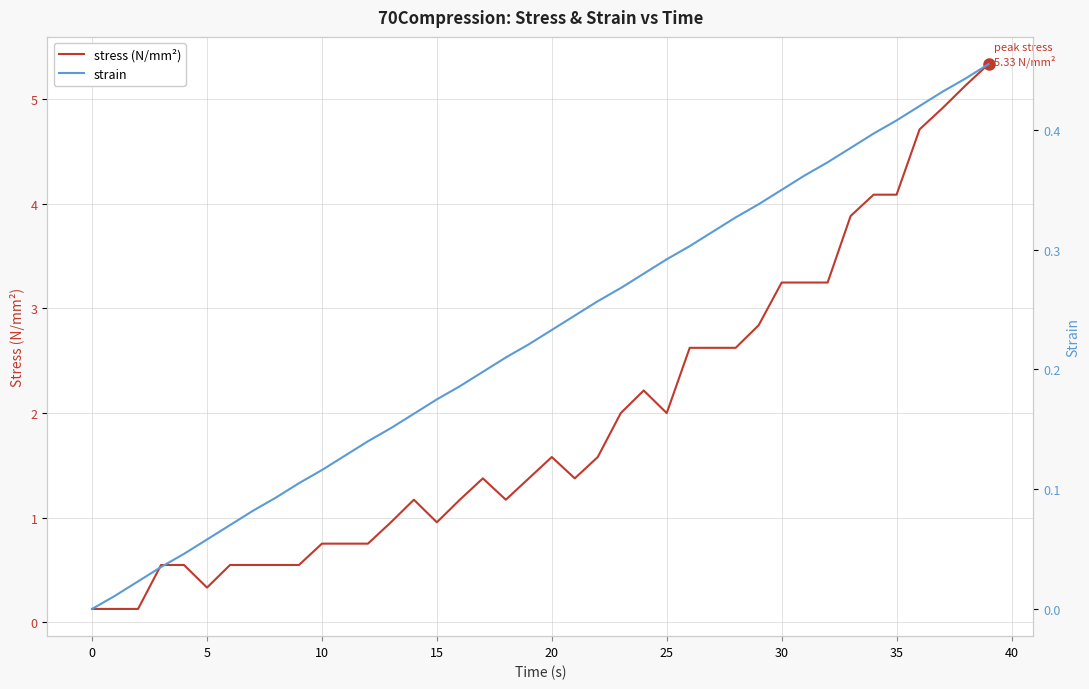

Is it true that stress (N/mm²) equals 1.4 at 30?

False